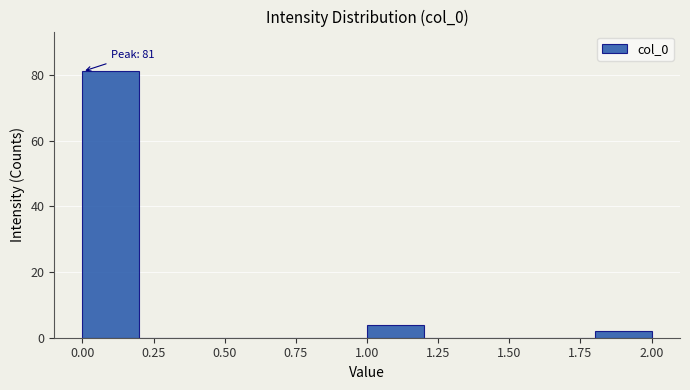

Over which range of the x-axis is the bar tallest?

0.0 to 0.2